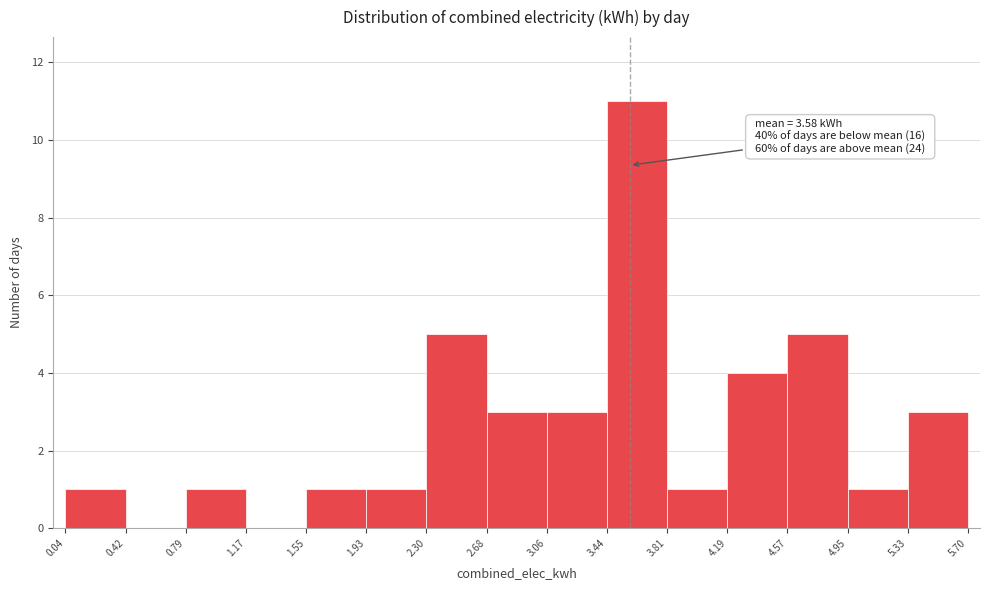

Which range on the x-axis has the tallest bar?

3.44 to 3.81